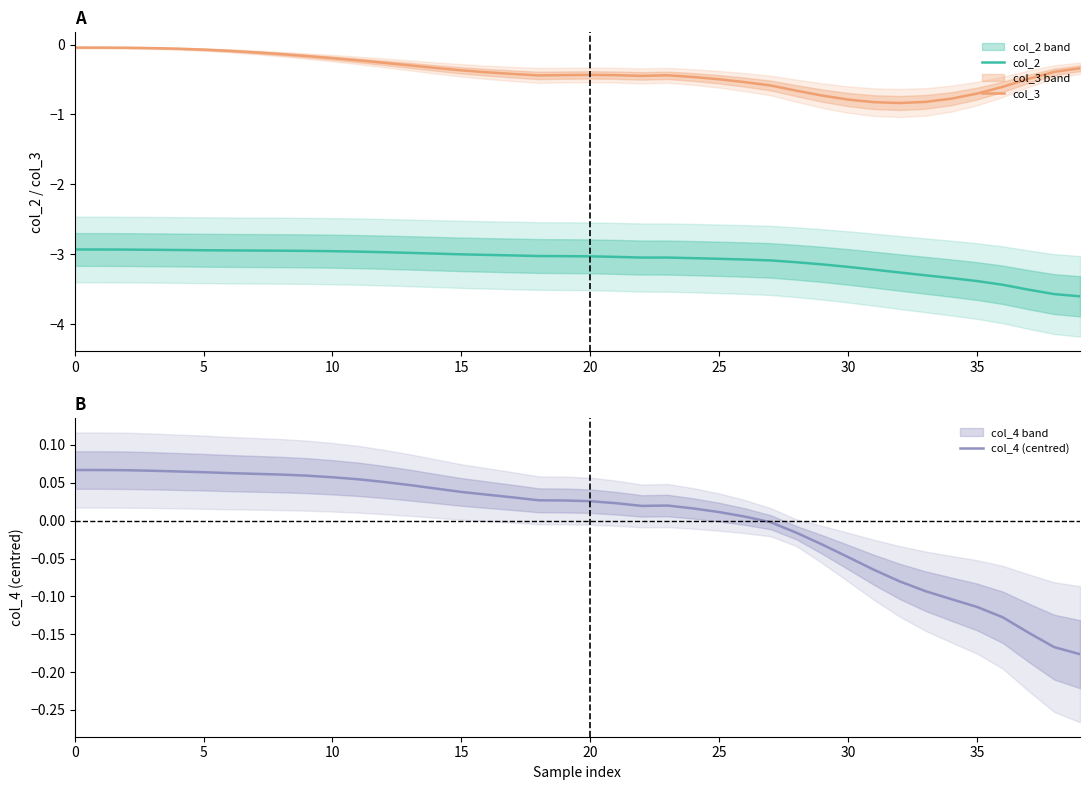

Is this an area chart (filled region under the line)?

No